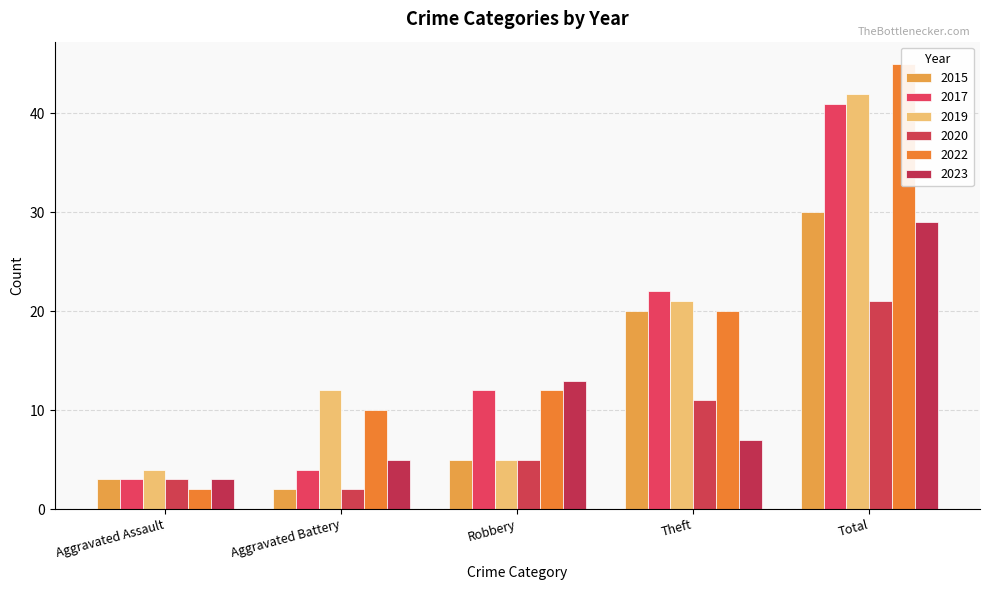

What position from the left is Theft?

4